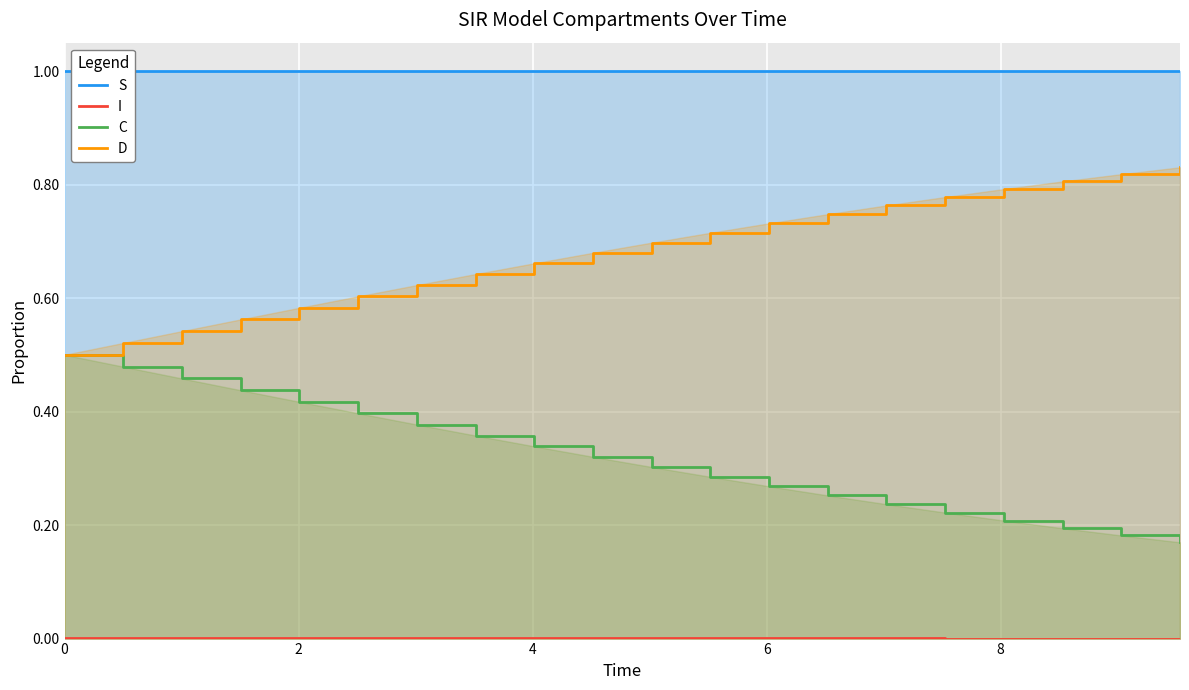

Rank the series by their average value, from highest to lowest.

S, D, C, I